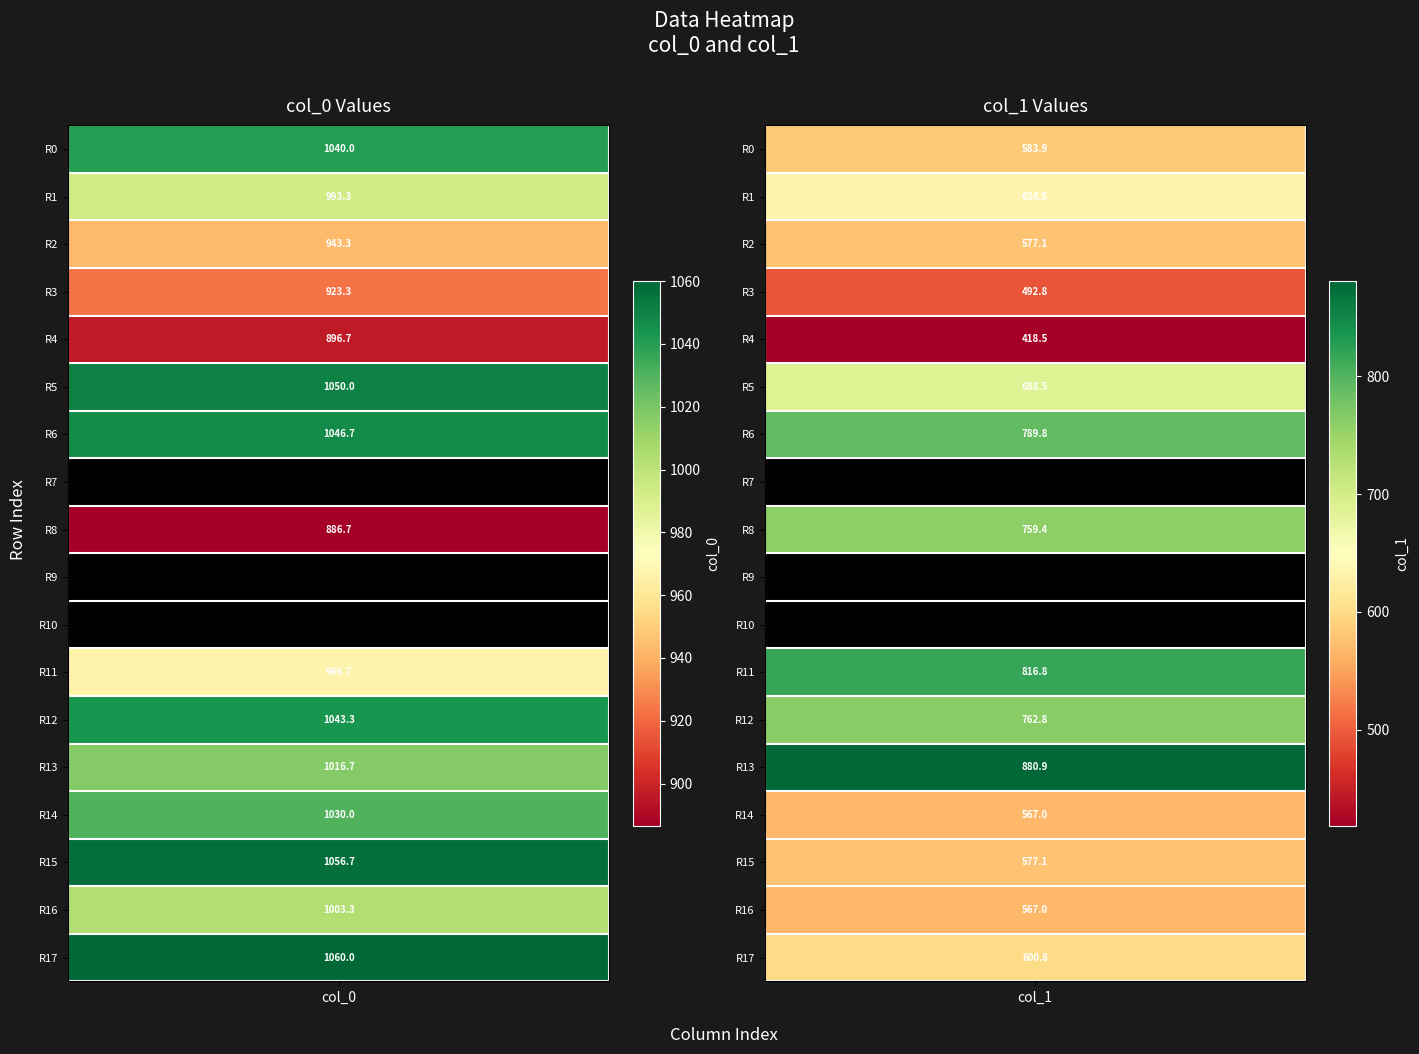

What is the approximate value of col_0 at 16?

1003.3